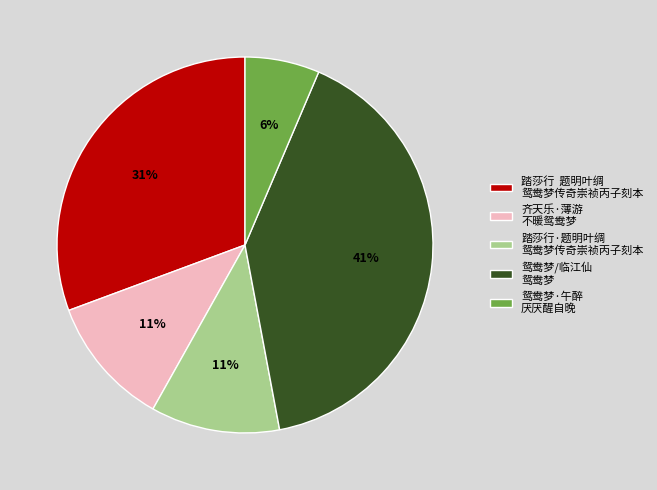

Is there a majority slice in this chart?

No